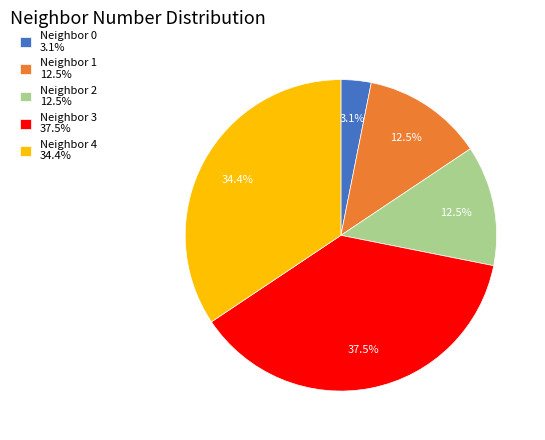

Count the number of slices in the pie.

5